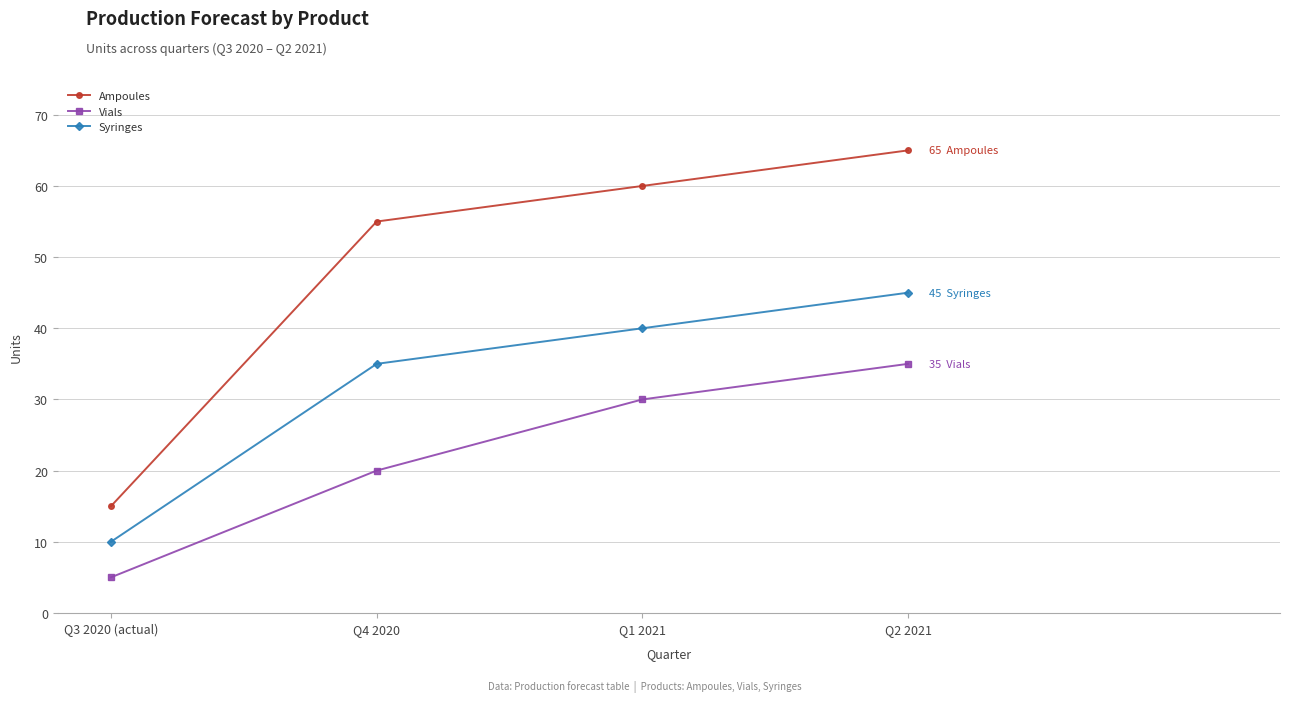

The value of Syringes at Q4 2020 is 35. True or false?

True